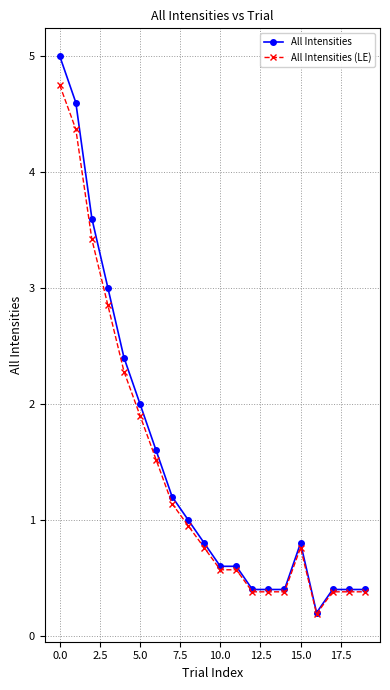

What is the sum of all All Intensities (LE) values?

28.3